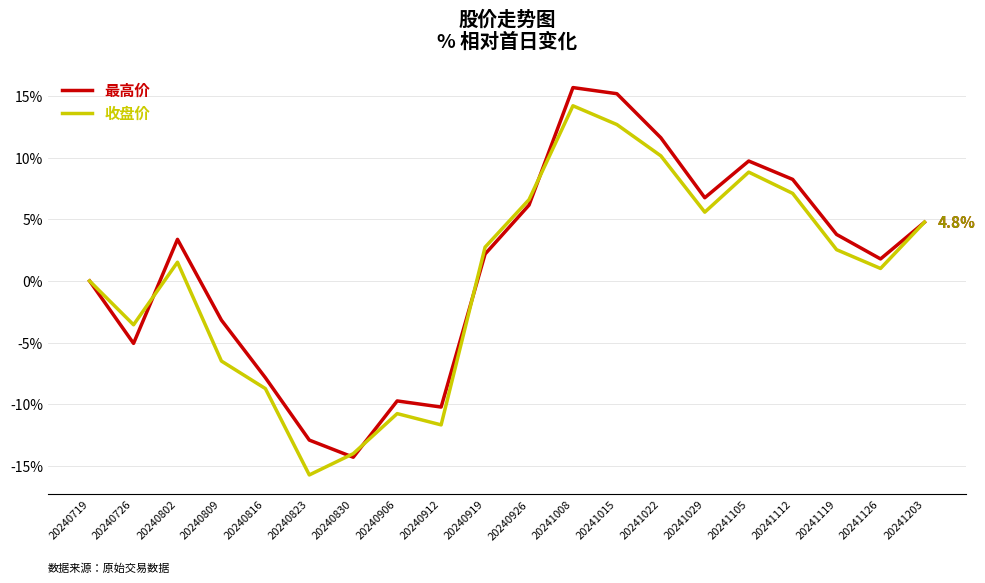

Does the chart have visible grid lines?

Yes